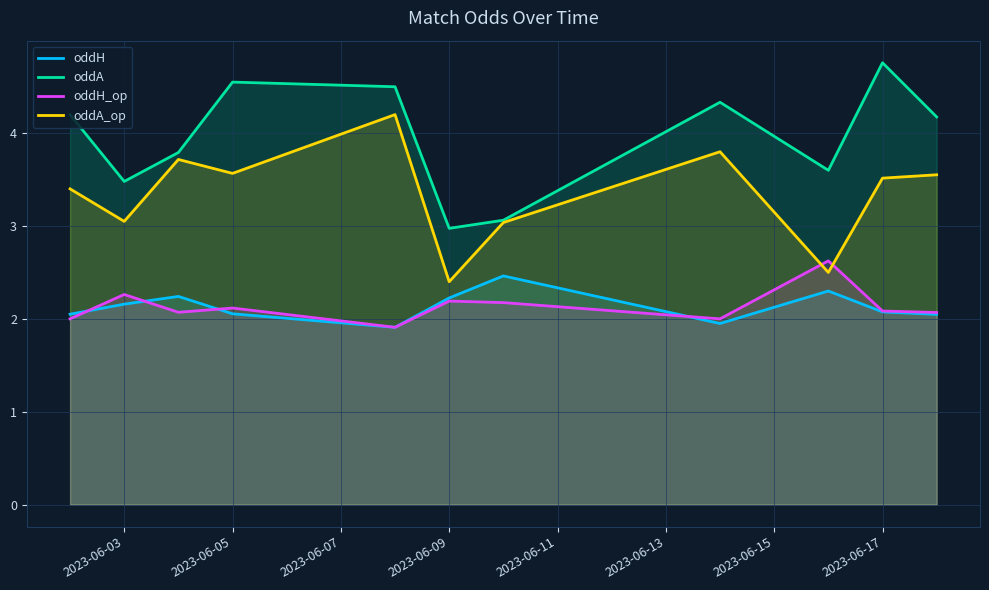

True or false: oddH and oddA_op intersect in this chart.

False